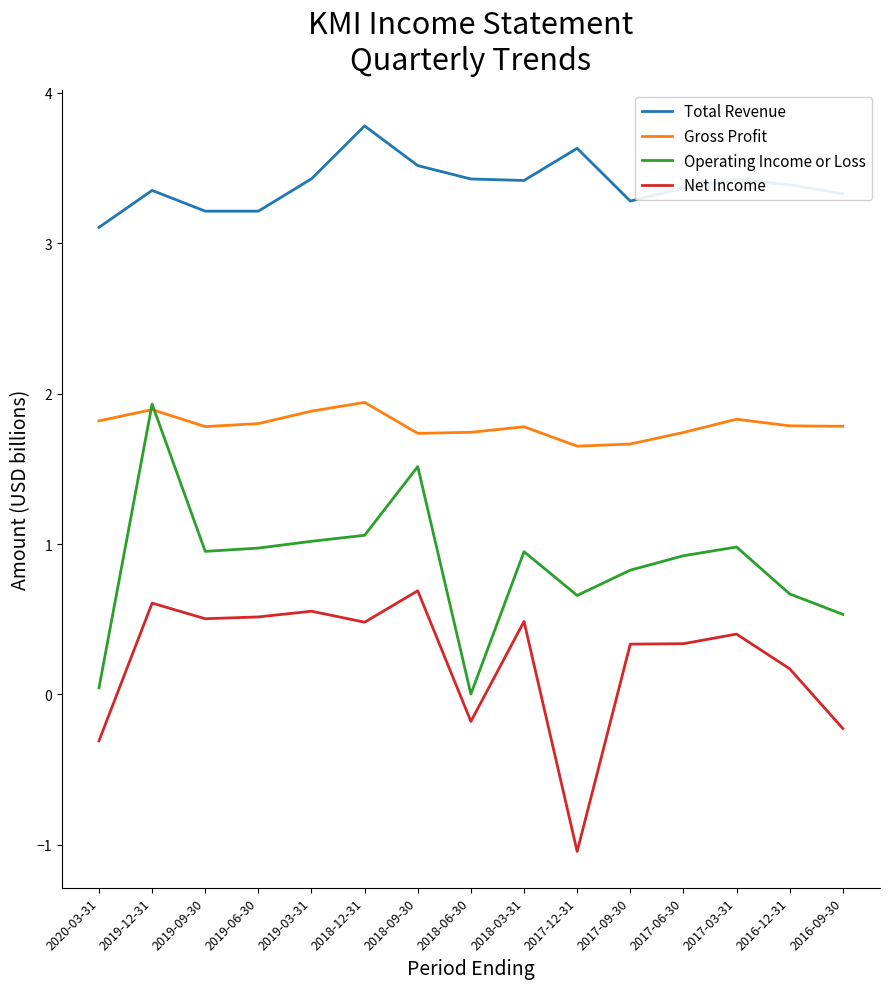

The value of Total Revenue at 2019-06-30 is 4.7. True or false?

False